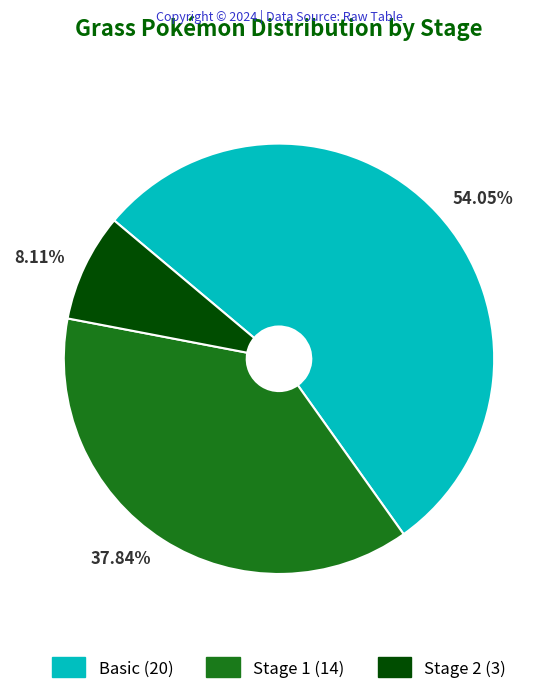

Is Stage 2 the majority of the pie?

No